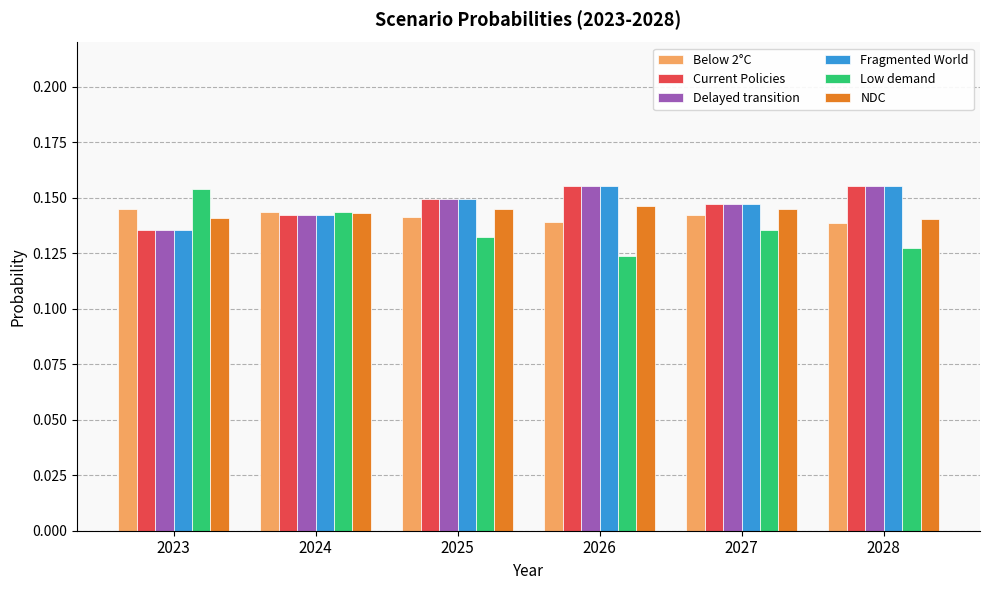

What is the sum of the NDC values at 2025 and 2028?

0.3